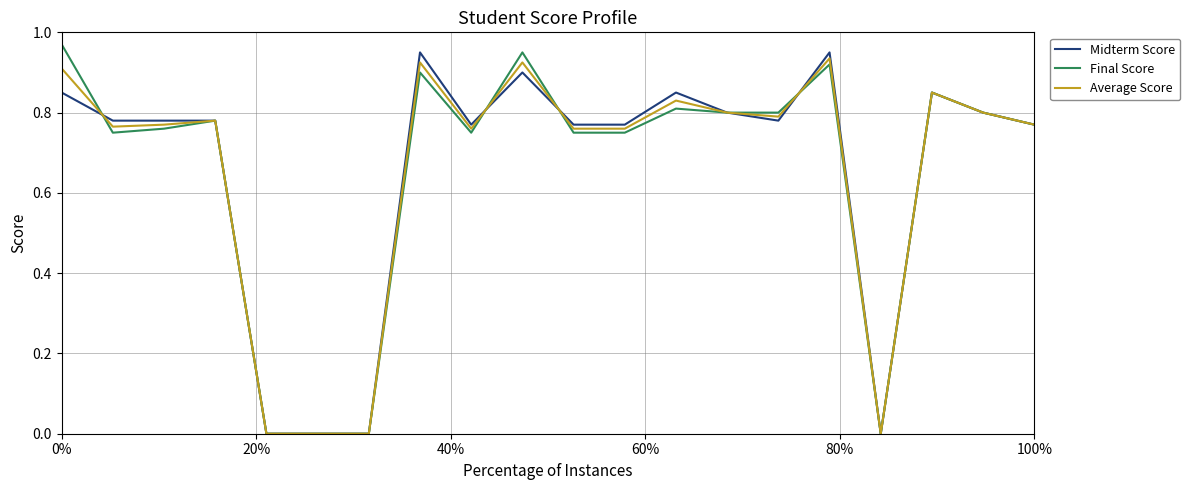

In Final Score, how many points are higher than both neighbors (excluding endpoints)?

6